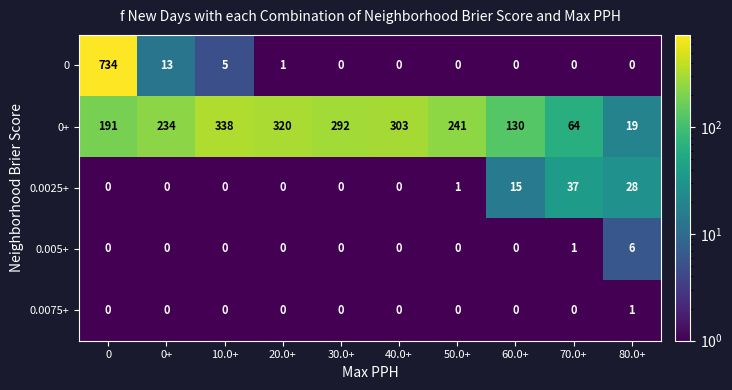

The value of 0.005+ at 0 is 0. True or false?

True